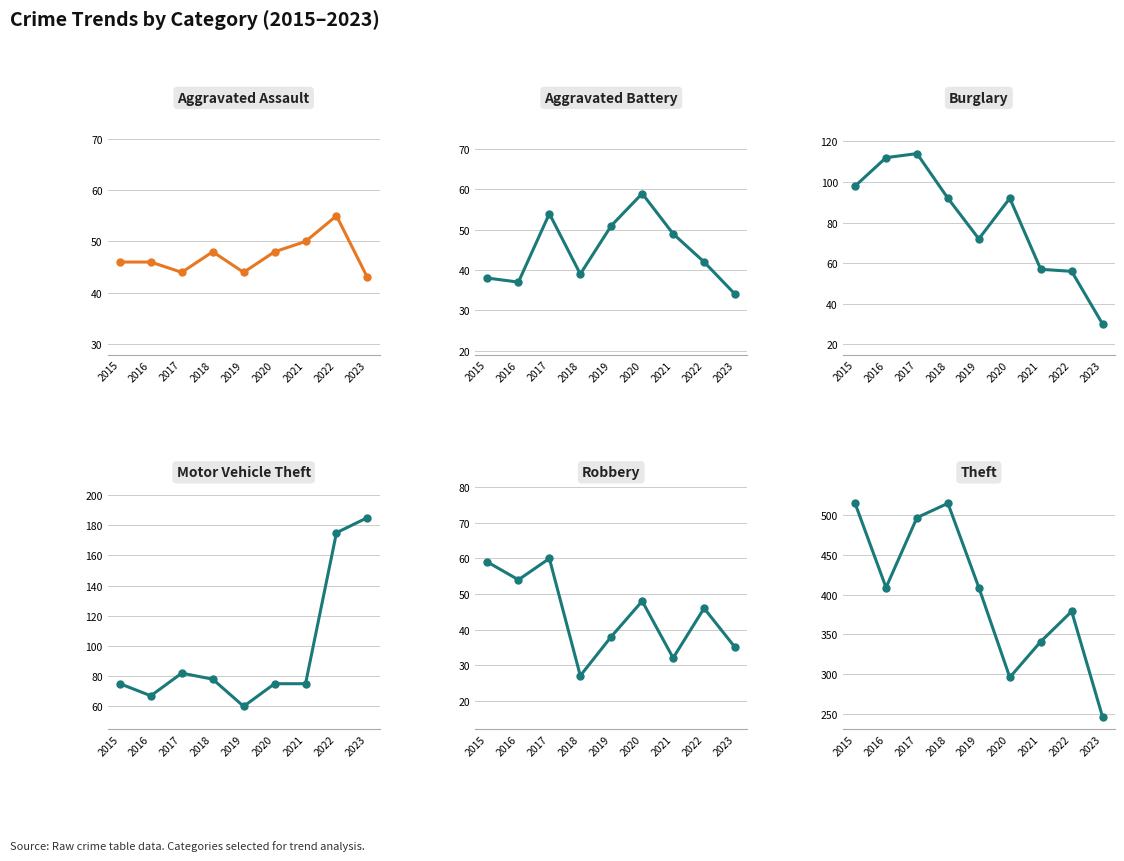

At which label does Aggravated Assault reach its minimum?

2023